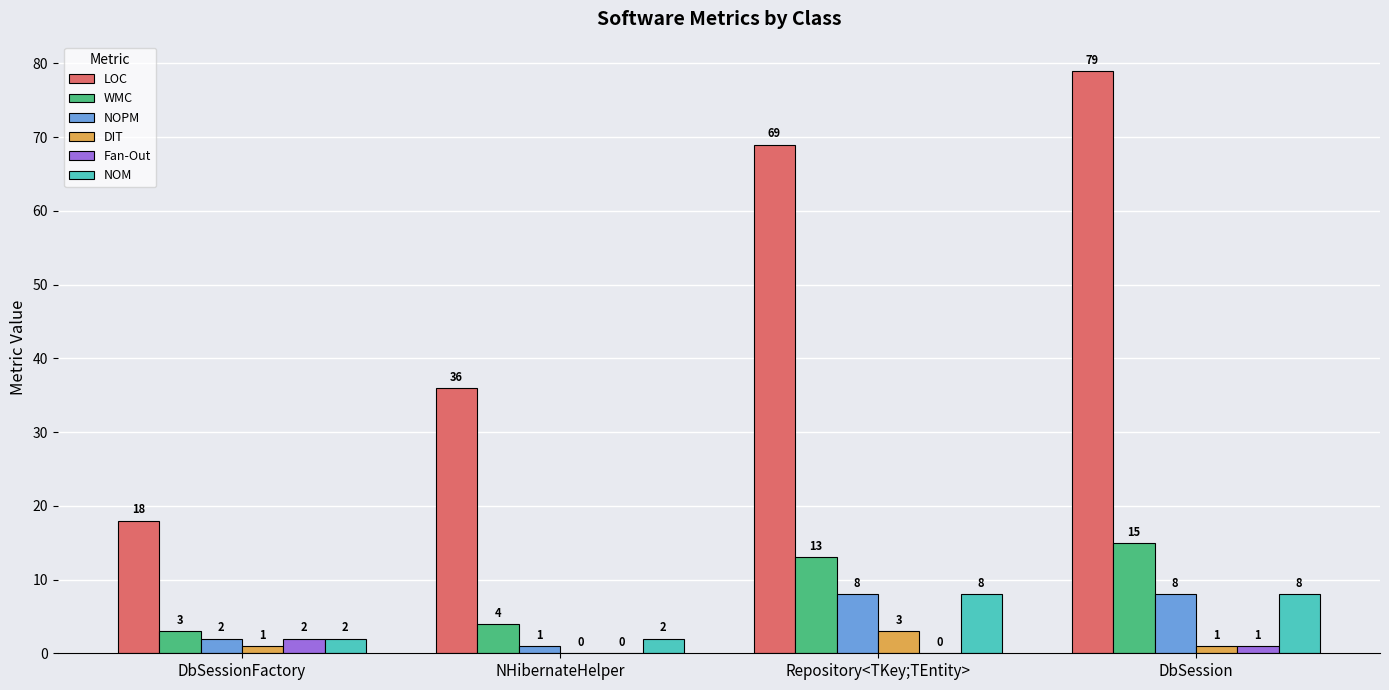

What is the sum of all NOPM values?

19